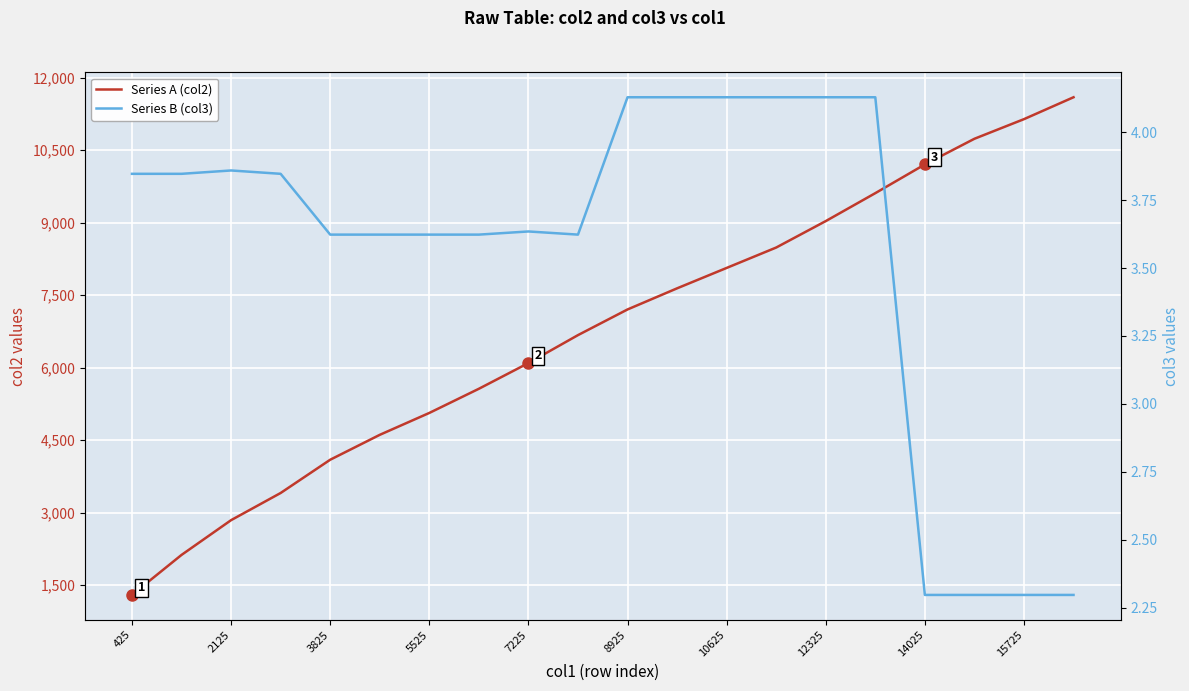

What position from the left is 15725?

10